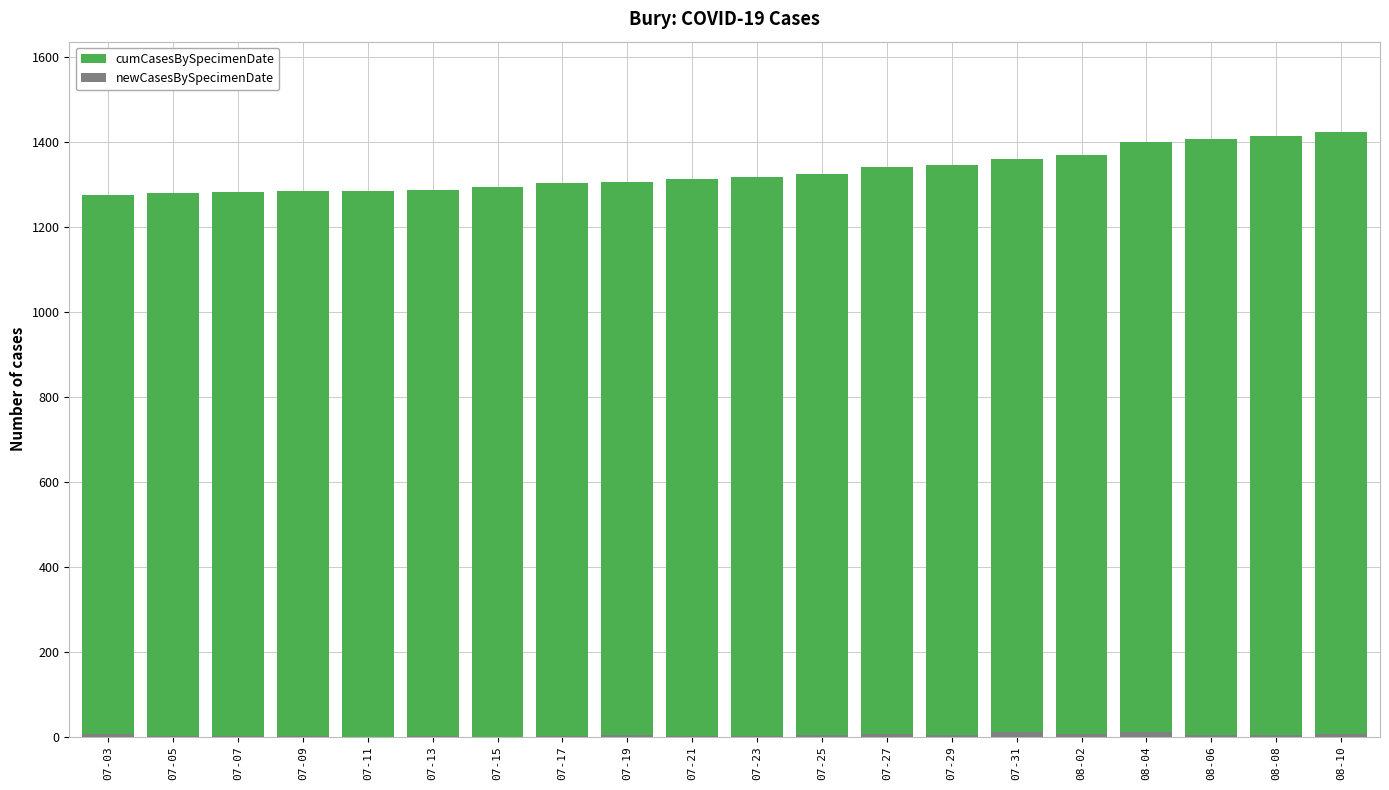

What are all the series names shown in the legend?

cumCasesBySpecimenDate, newCasesBySpecimenDate